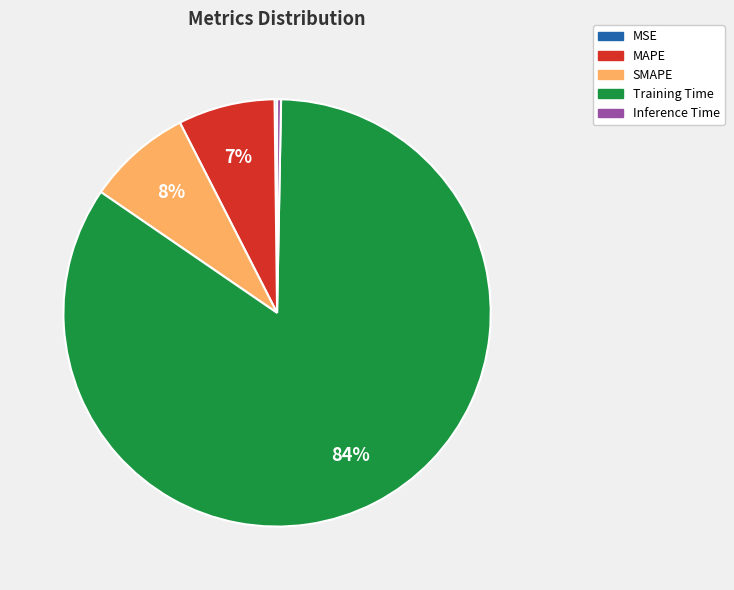

Which has a higher value, SMAPE or Inference Time?

SMAPE